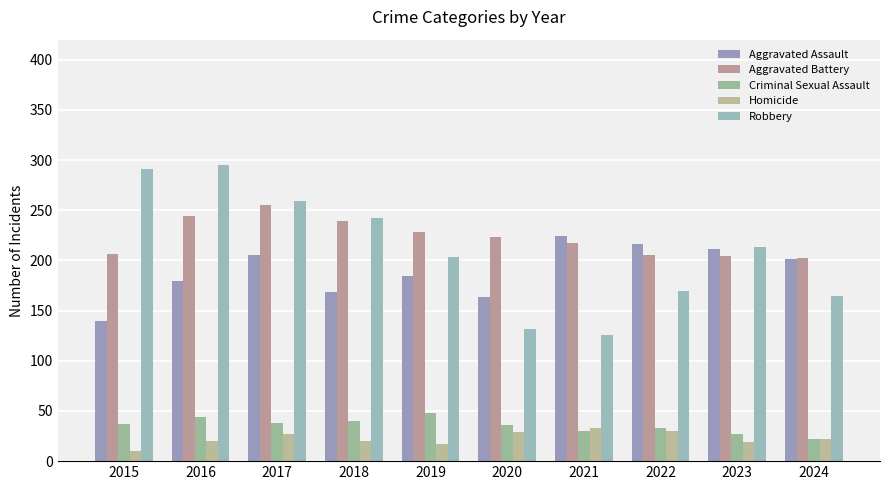

Which category has the lowest value across all series?

2015